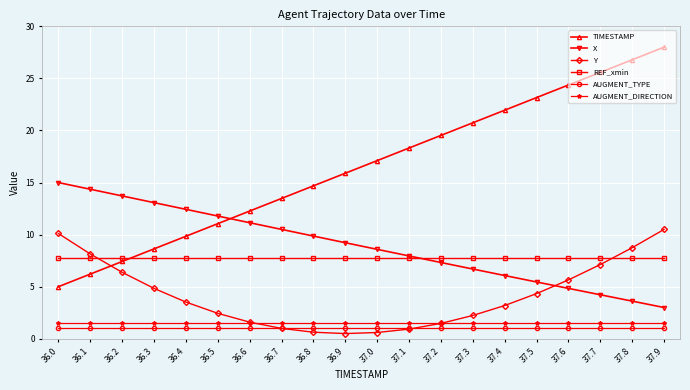

The value of REF_xmin at 36.0 is 7.7. True or false?

True